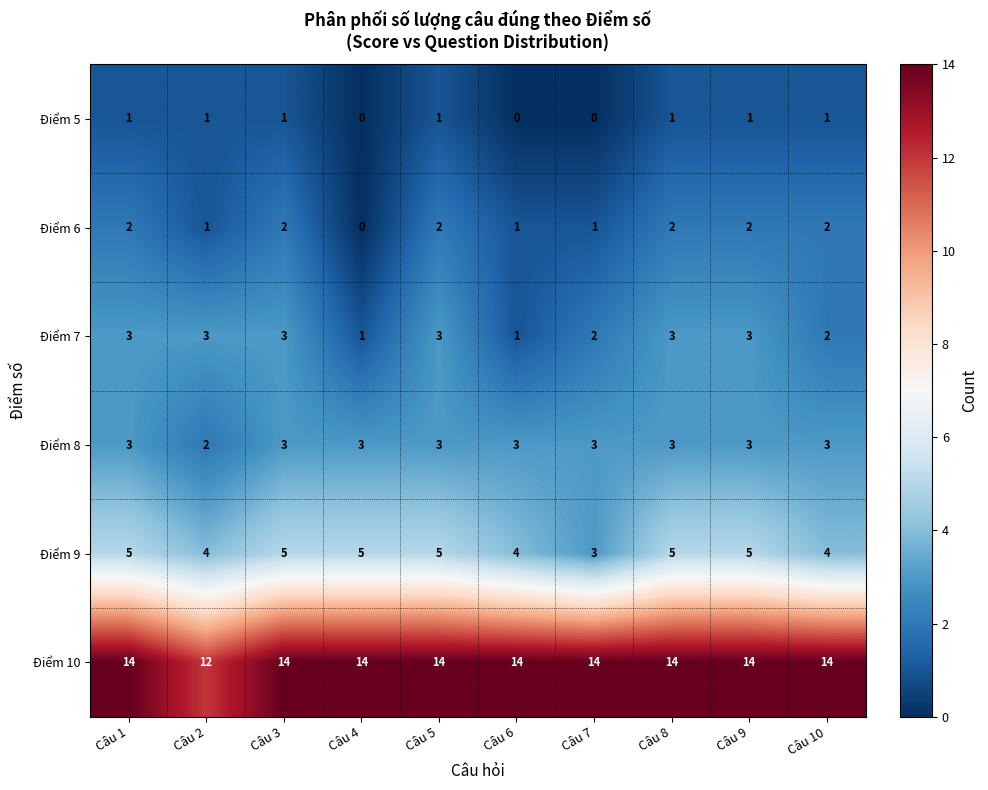

Is it true that Điểm 7 equals 2 at Câu 10?

True